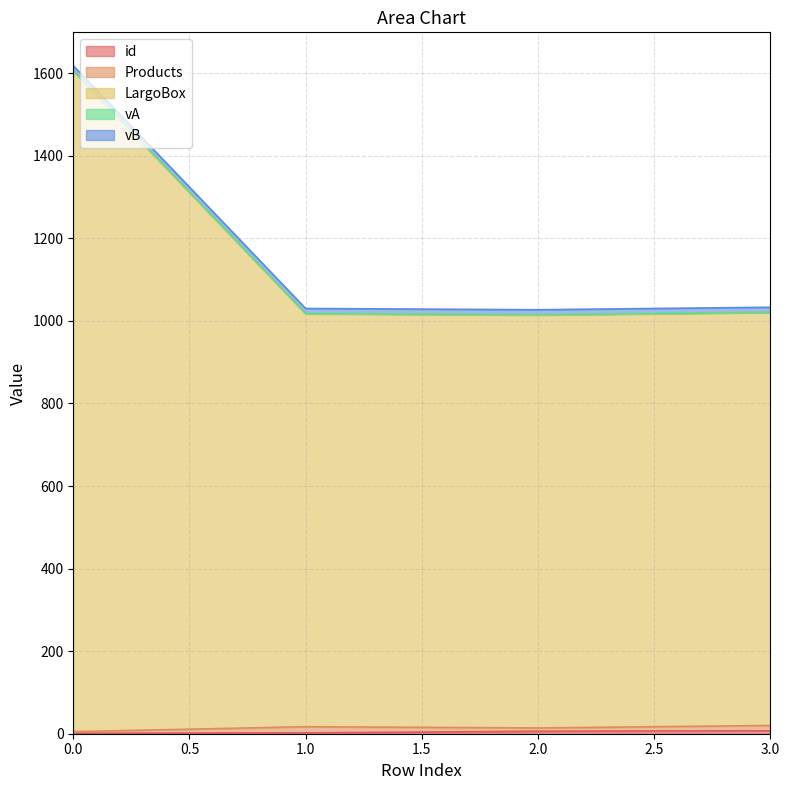

In Products, how many points are lower than both neighbors (excluding endpoints)?

1